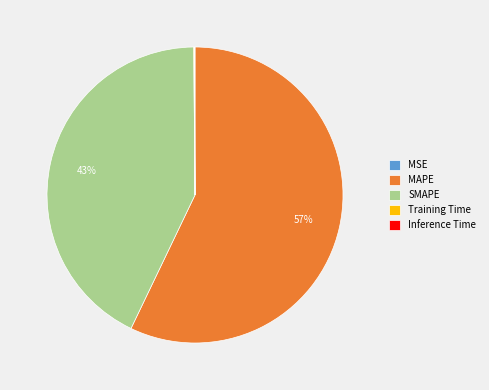

Which slice represents more than half of the pie?

MAPE